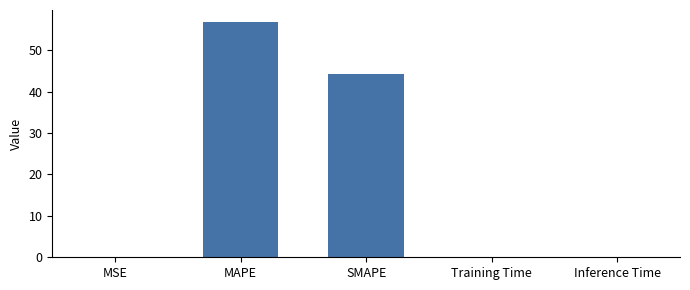

The value at MAPE is 56.9. True or false?

True